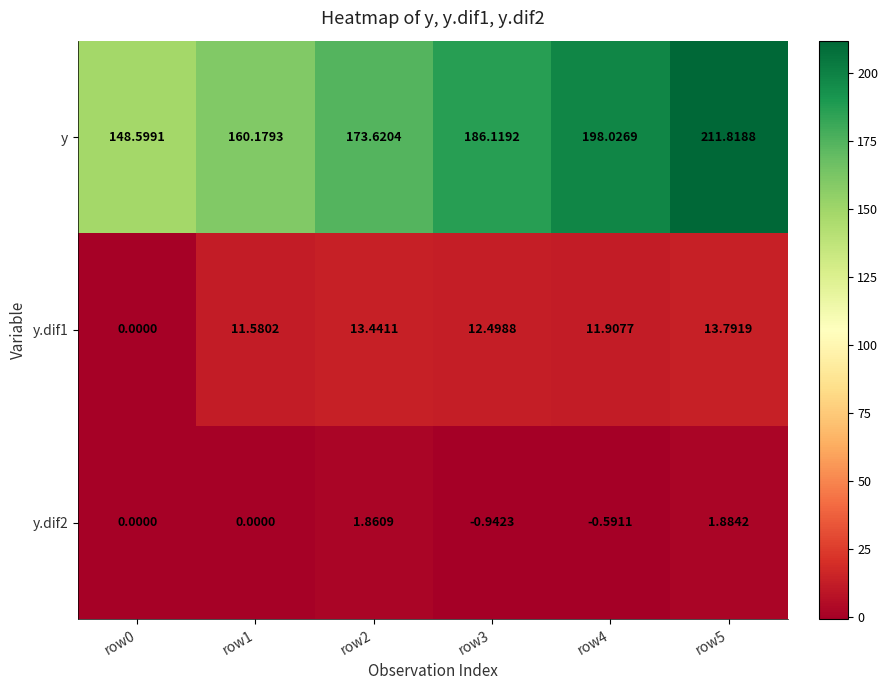

Which series has the largest total across all categories?

y